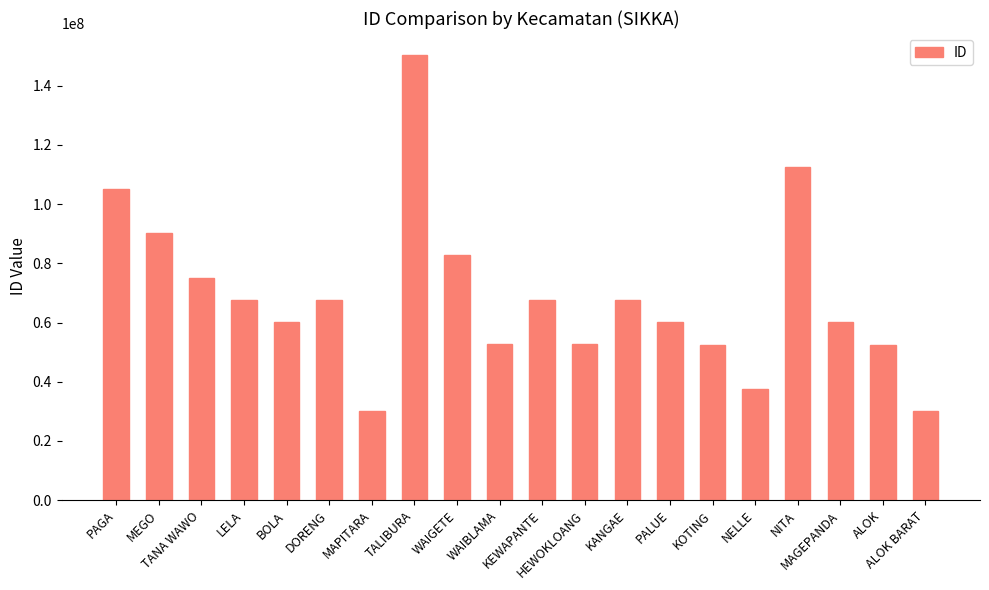

What is the maximum value shown in the chart?

150290830